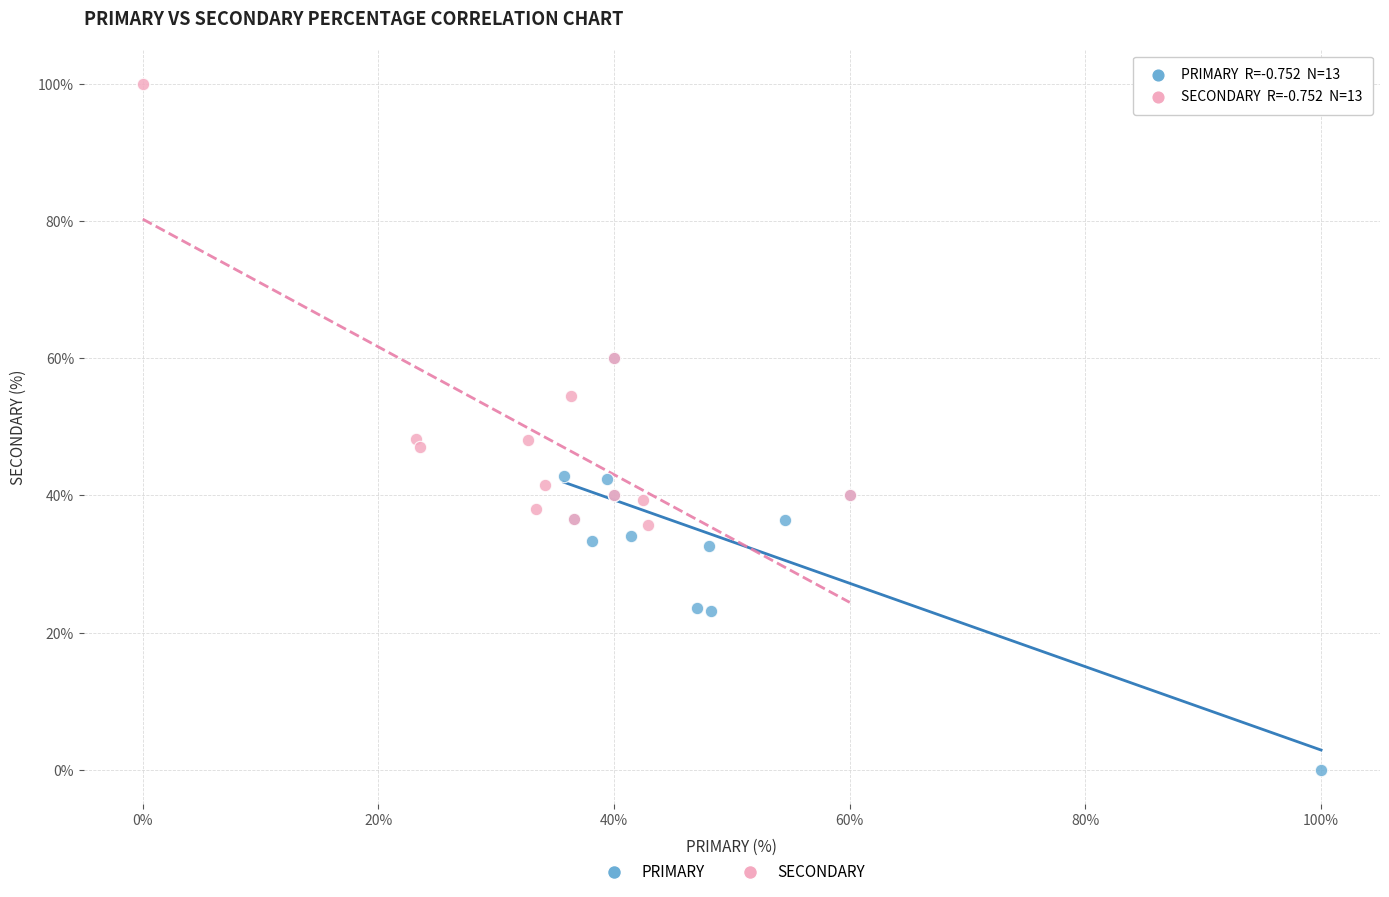

Which series contains the highest Y value?

SECONDARY